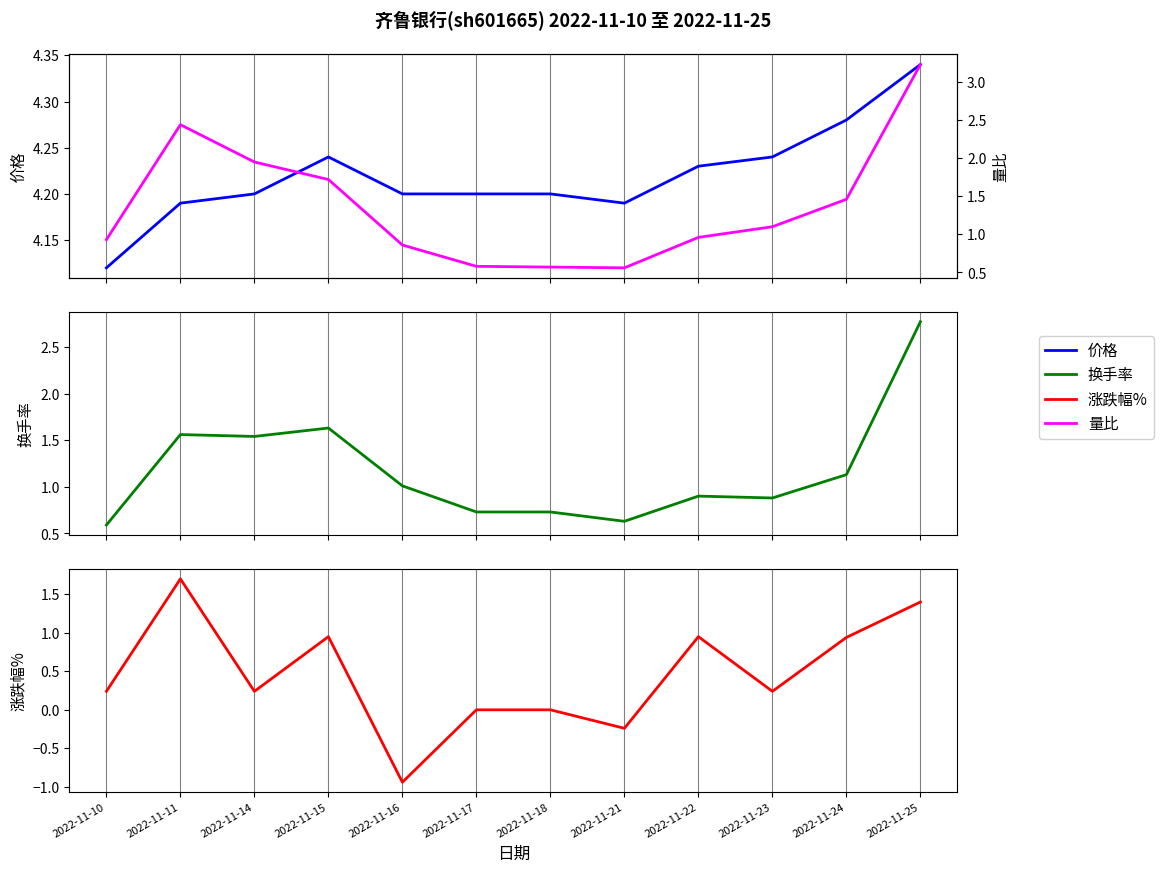

At how many categories does at least one series exceed 2?

12